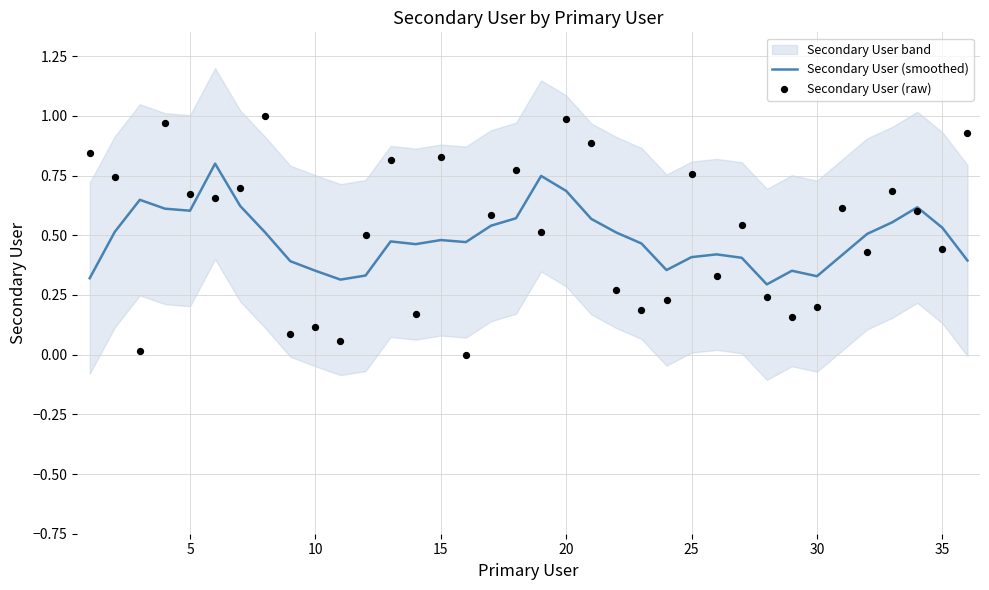

The Secondary User (smoothed) series shows 0.2 at 30. True or false?

False